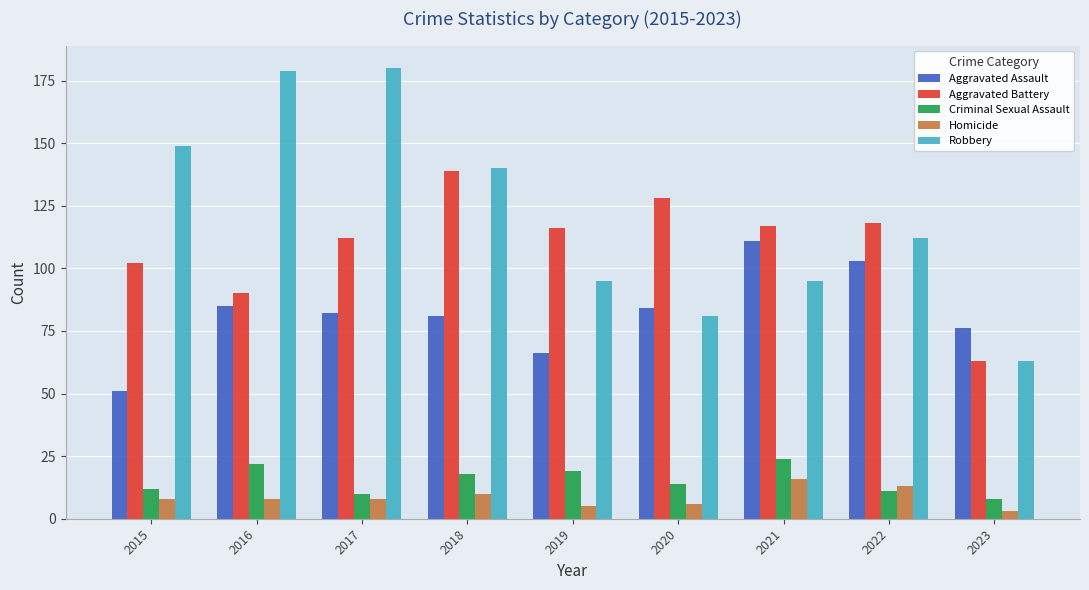

What is the minimum value for Homicide?

3